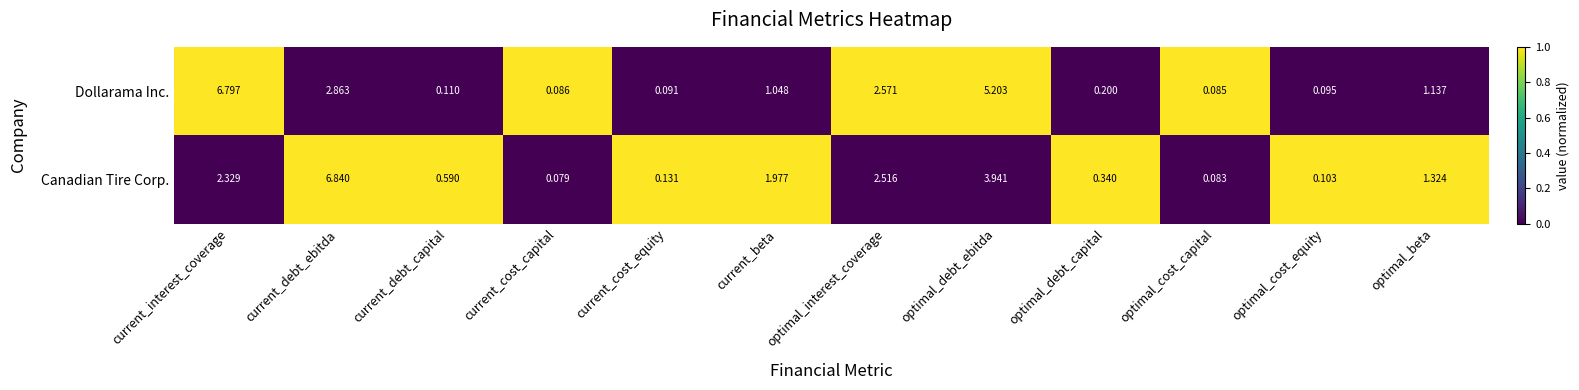

Between current_debt_ebitda and optimal_debt_capital, which series saw the biggest shift?

Canadian Tire Corp.